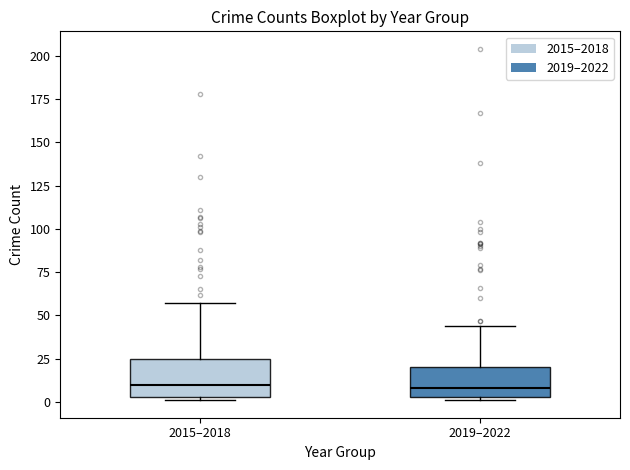

Where is the lower edge of the box for 2015–2018 on the y-axis? The values are not printed on the chart, so give them approximately, as read against the axis.

5